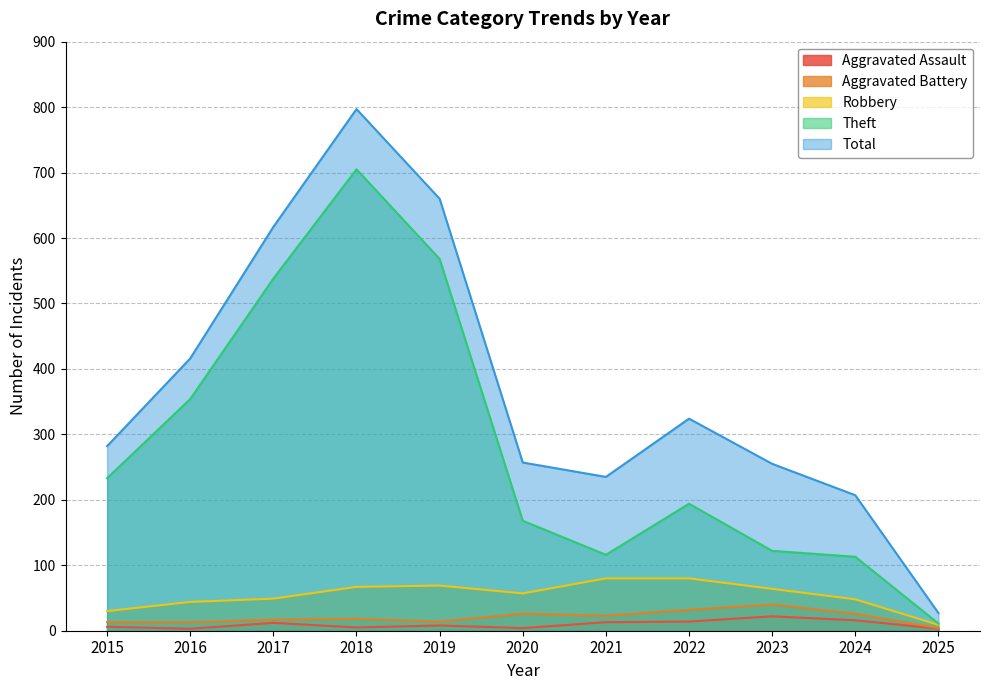

How many lines are shown in the chart?

5